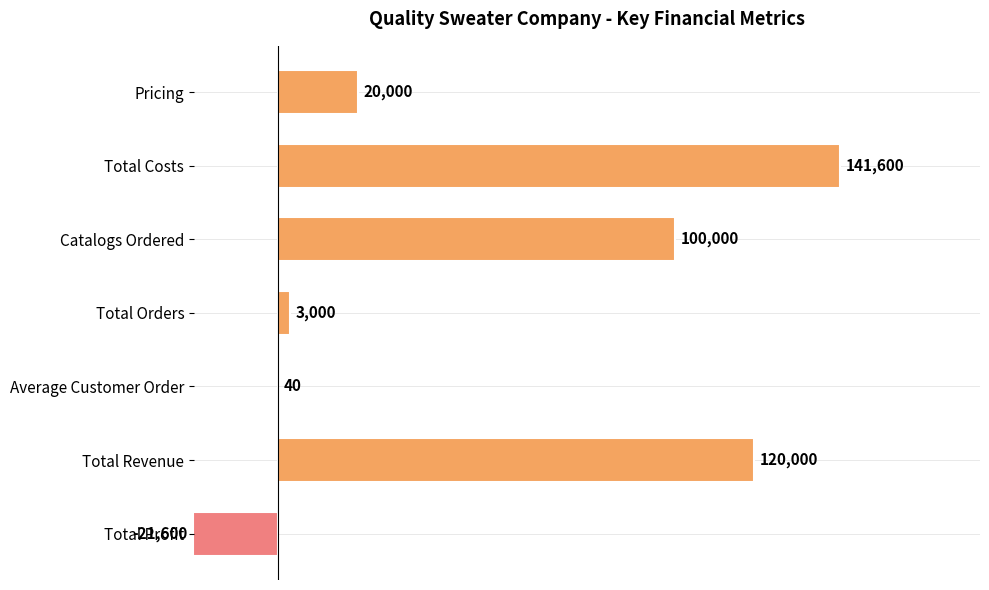

Is it true that the value at Pricing is 31018?

False